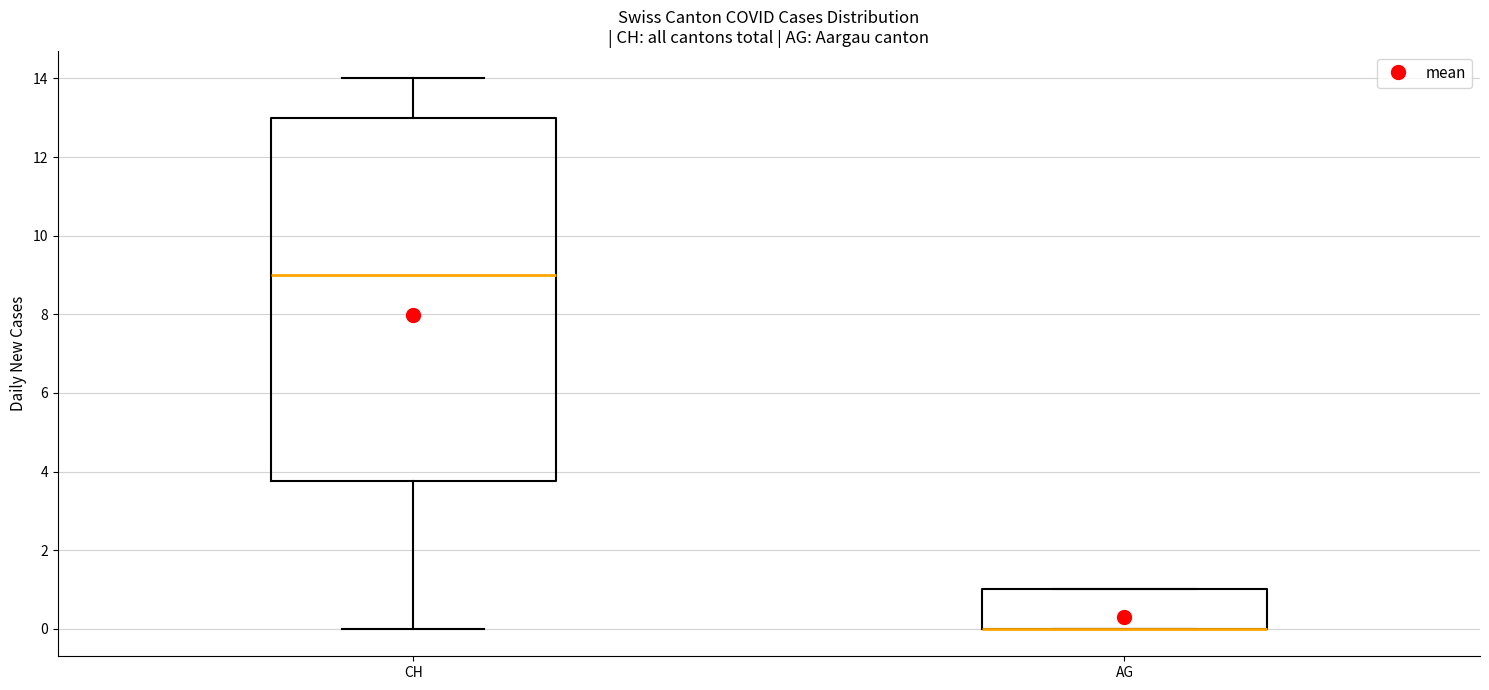

Reading left to right, transcribe this box plot: for each box, give where its median line is, the range the box spans, and where its two whiskers end, as read against the y-axis. The values are not printed on the chart, so give them approximately, as read against the axis.

CH: median 9.0, box 3.8 to 13.0, whiskers 0.0 to 14.0
AG: median 0.0 (drawn on the box's lower edge), box 0.0 to 1.0, whiskers 0.0 to 1.0